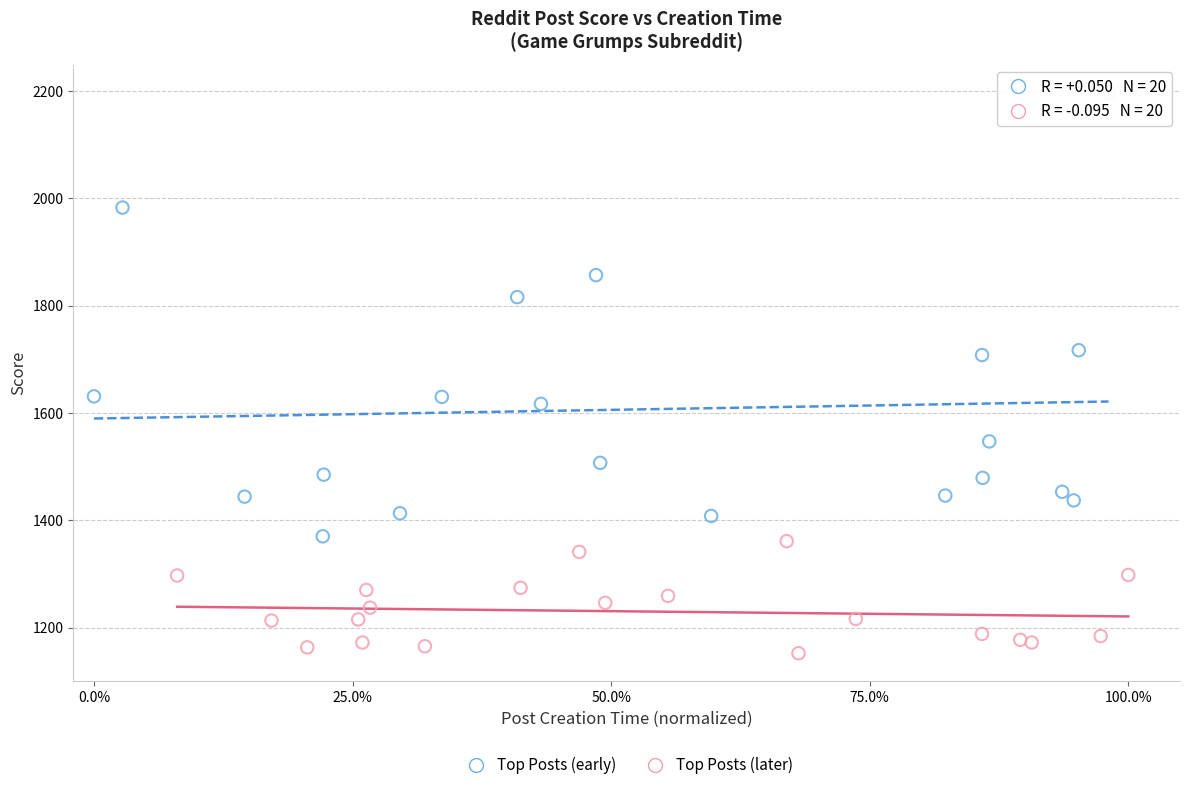

Which series has the widest spread of Y values?

Top Posts (early)